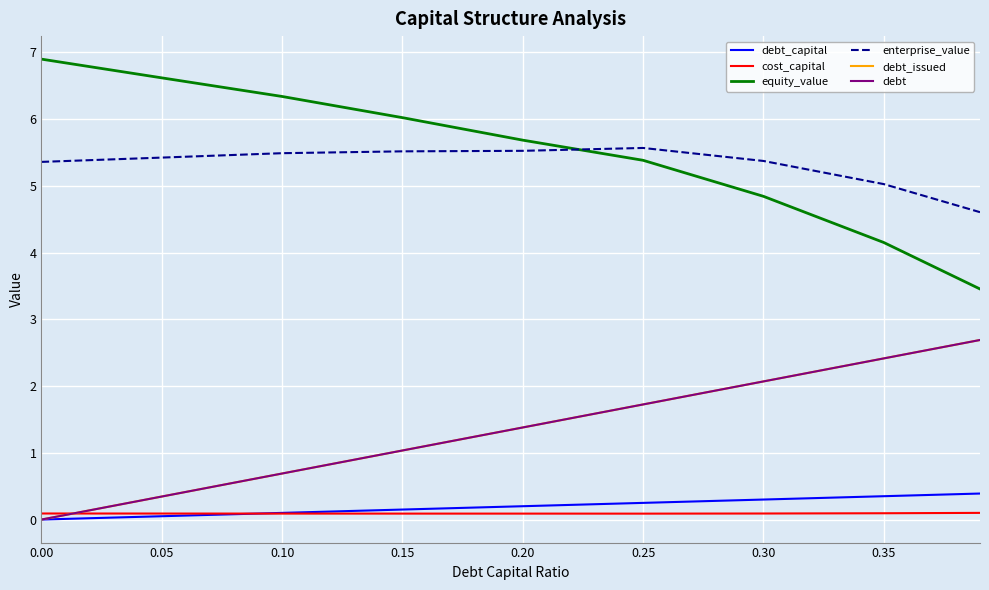

Does the chart display data point markers on the line(s)?

No